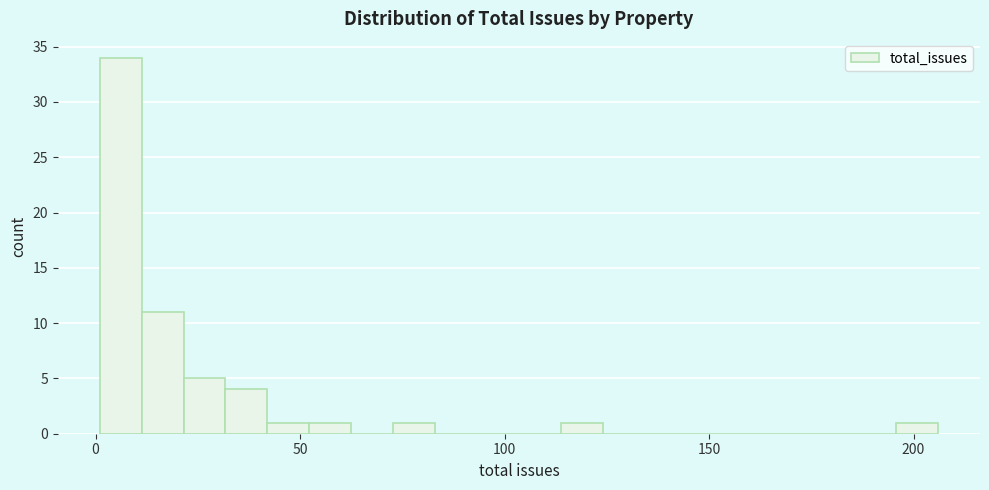

Read against the x-axis, roughly where is the centre of the tallest bar?

5